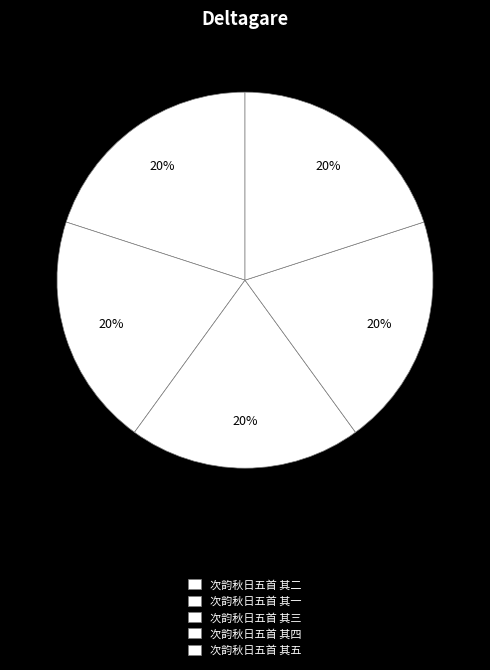

To the nearest percent, what portion does 次韵秋日五首 其二 represent?

20%